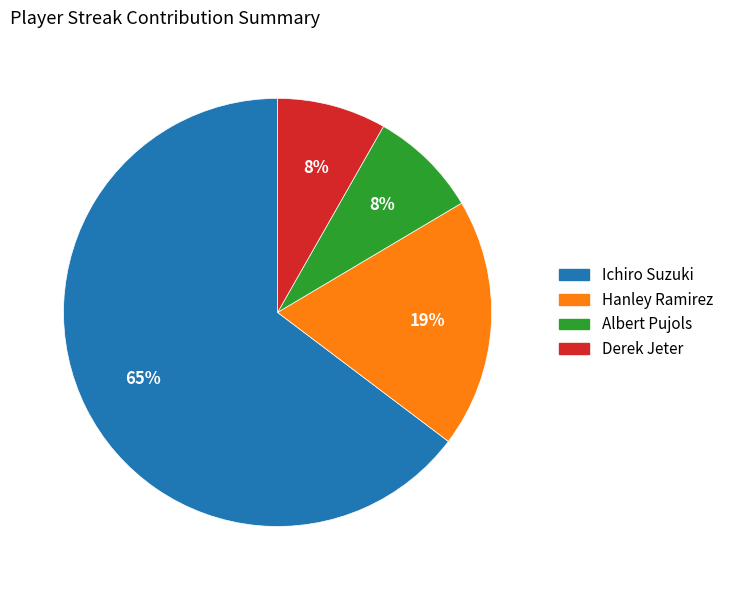

To the nearest percent, what portion does Hanley Ramirez represent?

19%